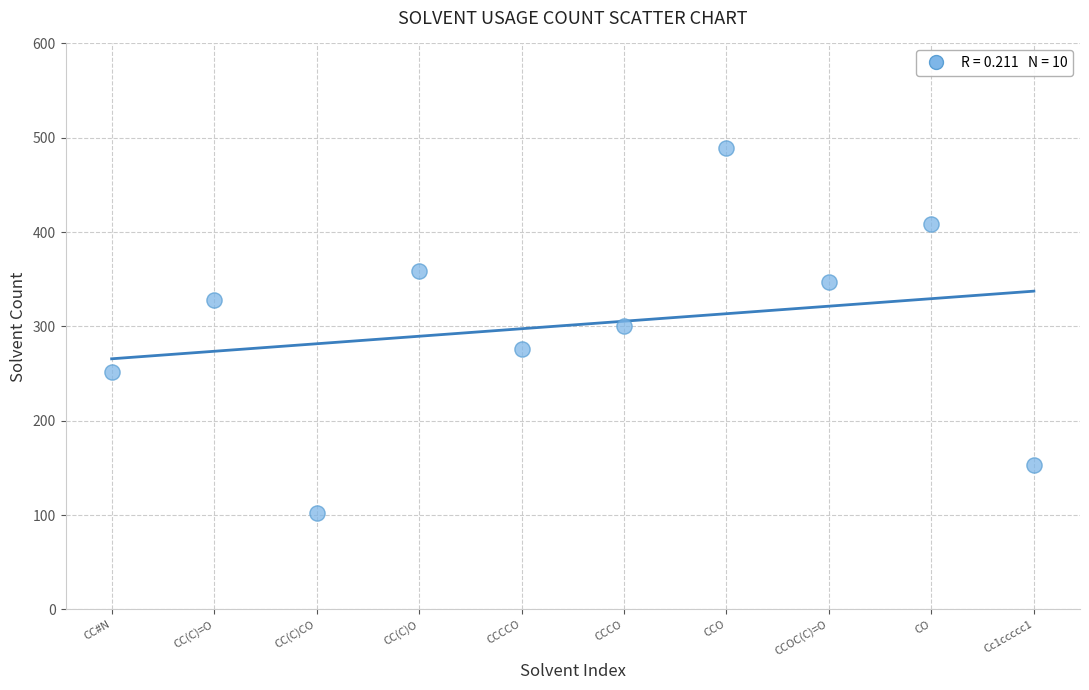

What is the range of Y values (max minus min)?

387